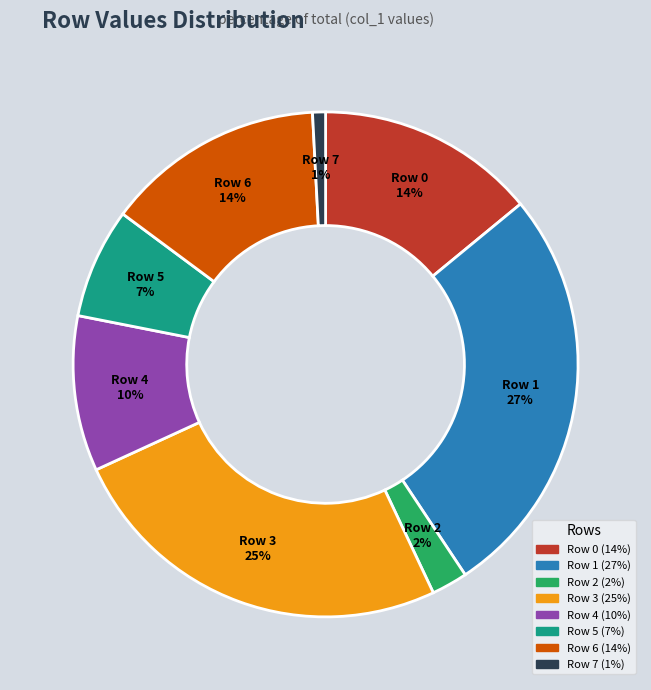

Is the sum of Row 5 and Row 6 greater than half?

No